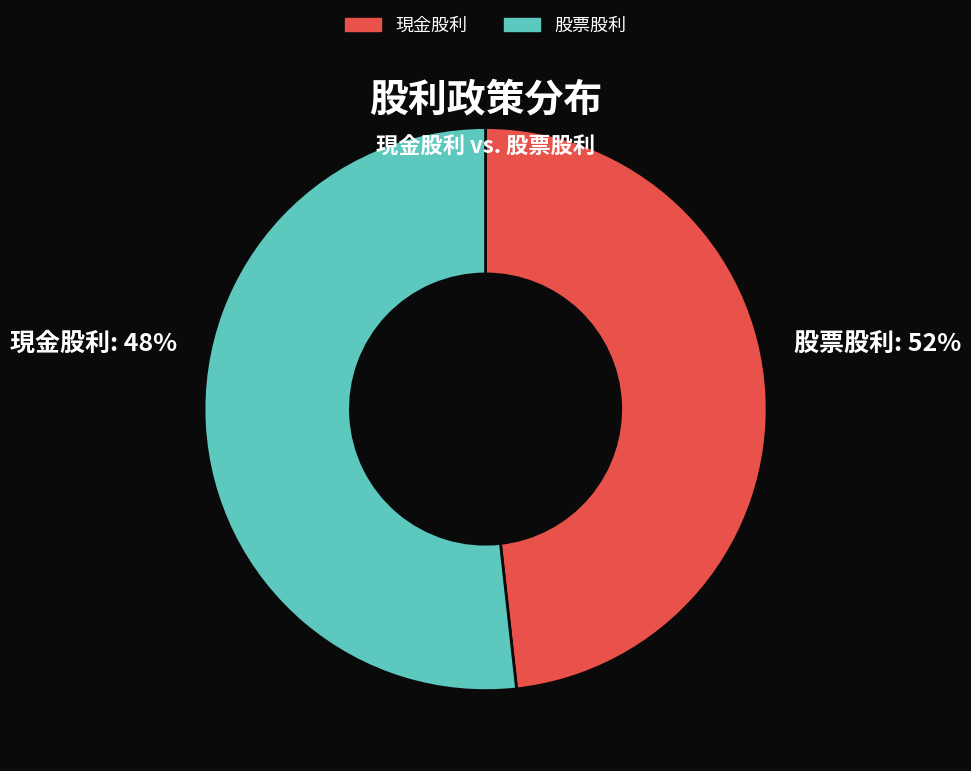

Combined, do 股票股利 and 現金股利 account for over 50%?

Yes